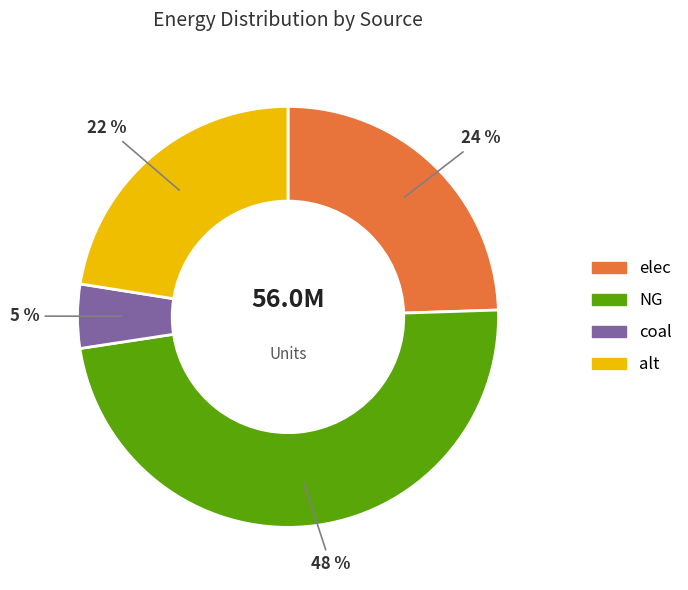

How many slices are in this pie chart?

4